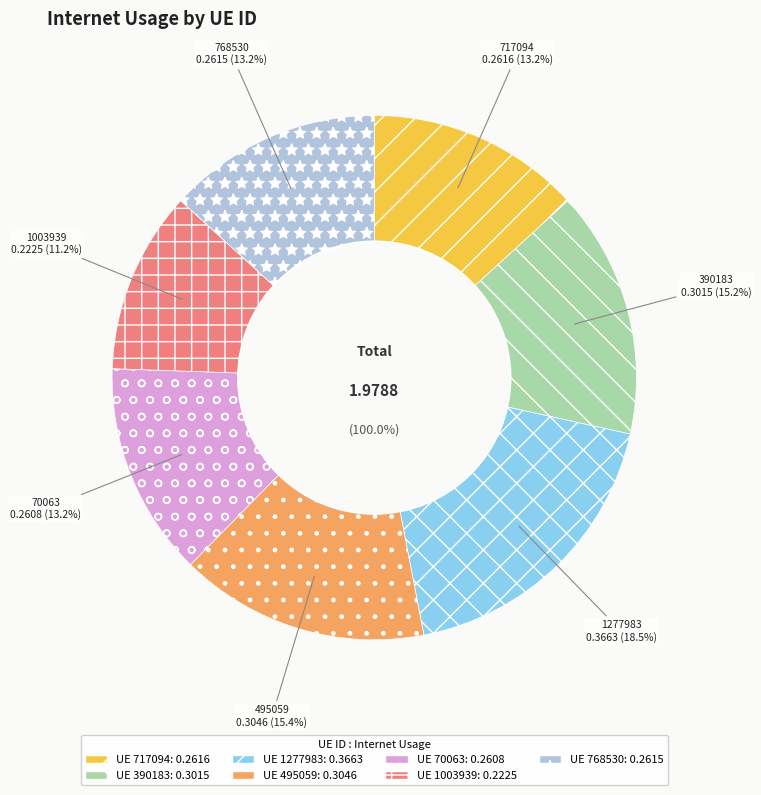

What is the total percentage of 717094 and 390183?

28.5%